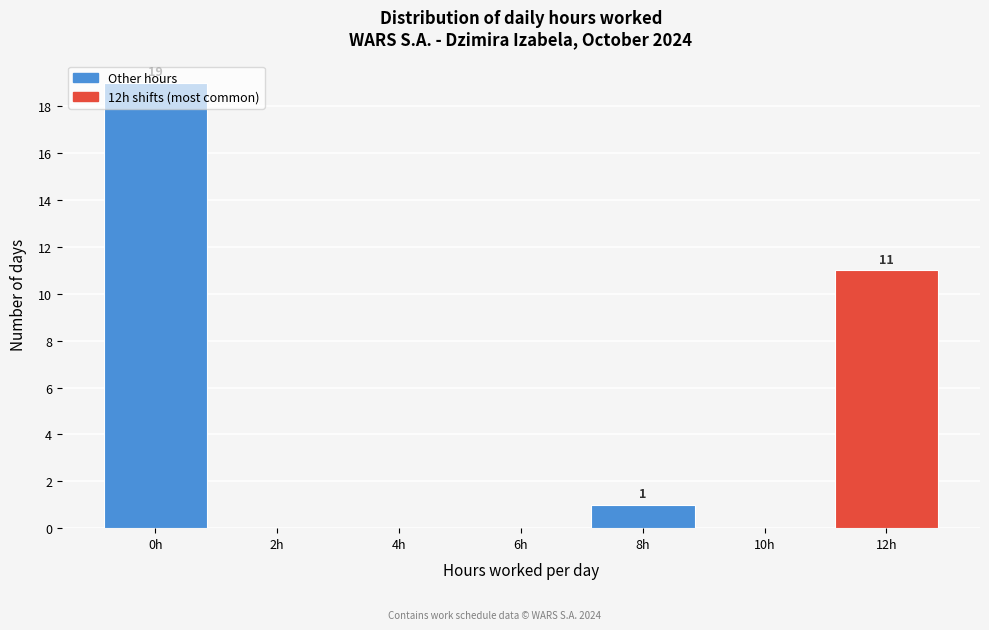

What is the sum of the values at 12h and 4h?

11